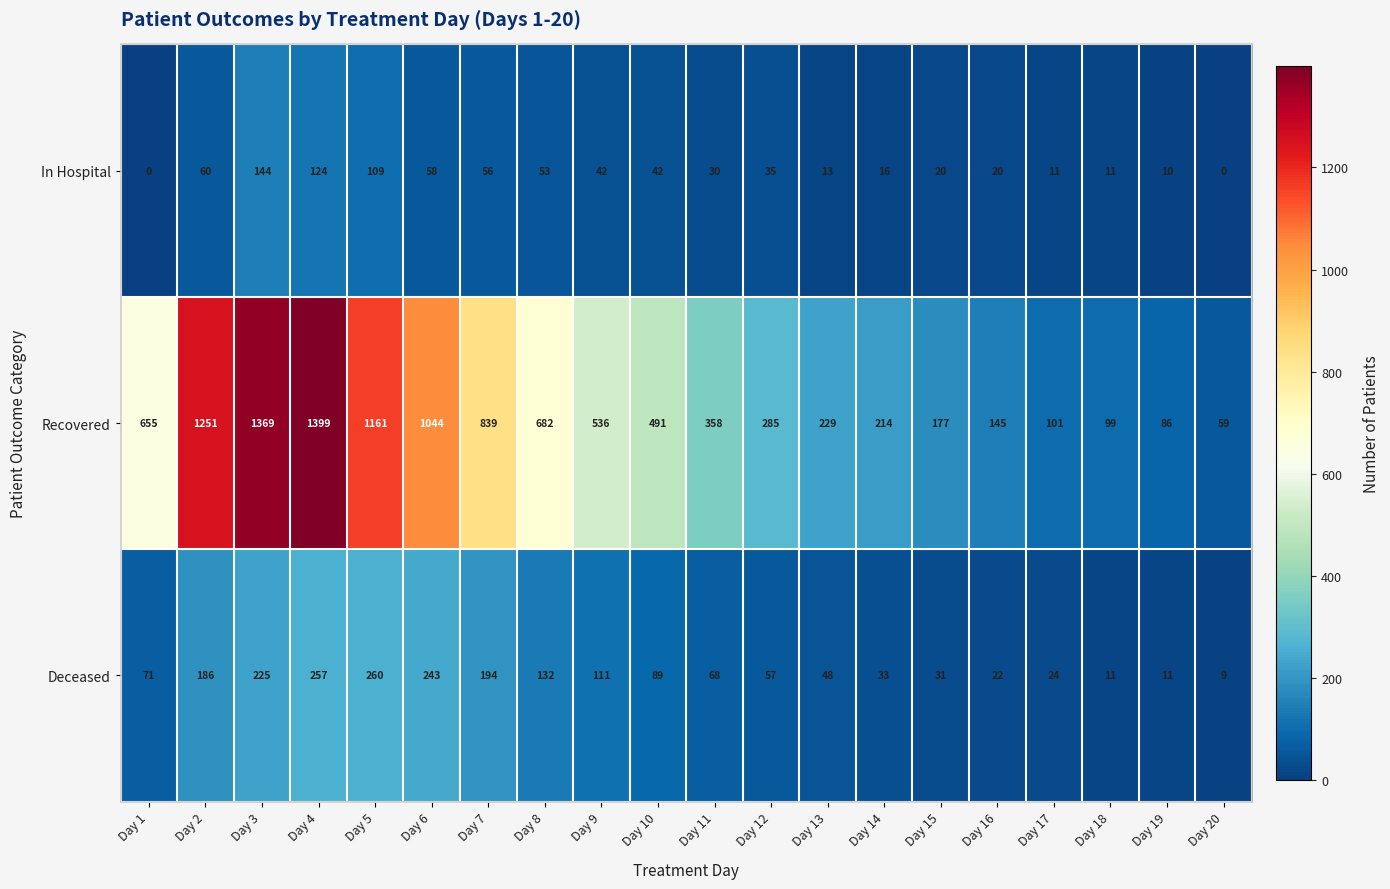

List the series in order of their peak value, lowest first.

In Hospital, Deceased, Recovered